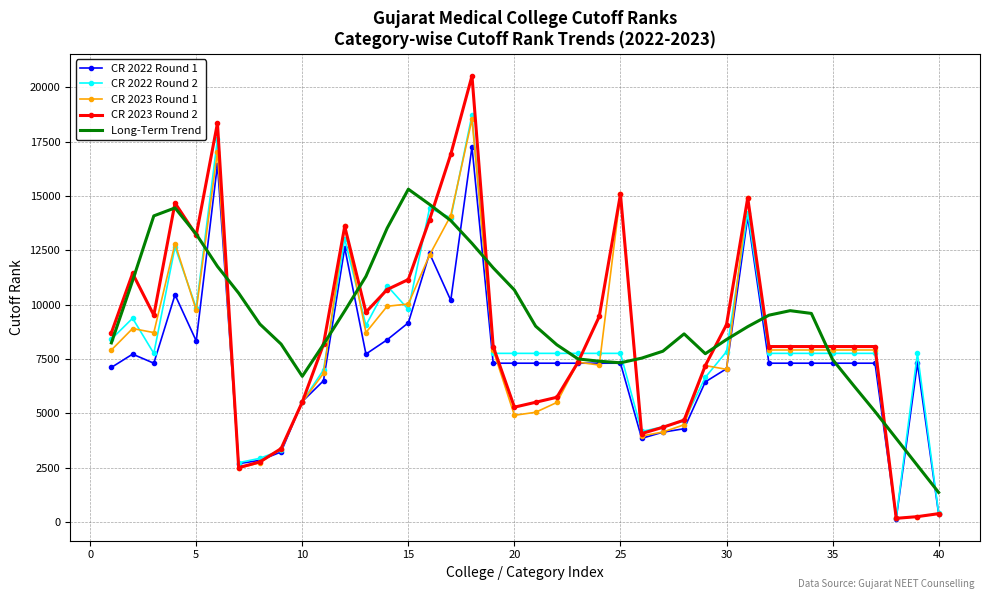

What is the average value of the CR 2022 Round 2 series?

8197.9